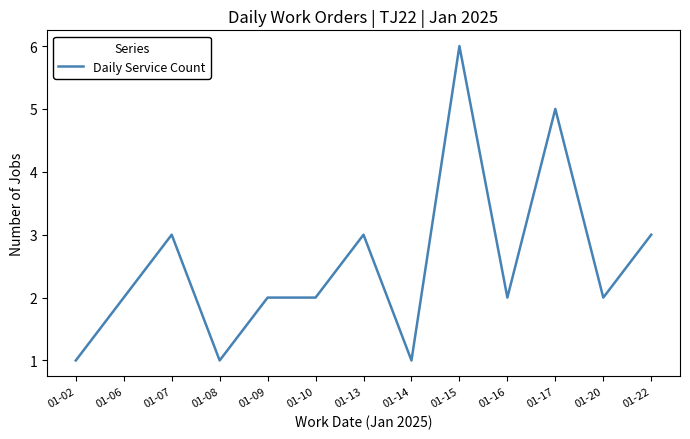

What is the change in value from 01-14 to 01-16?

+1